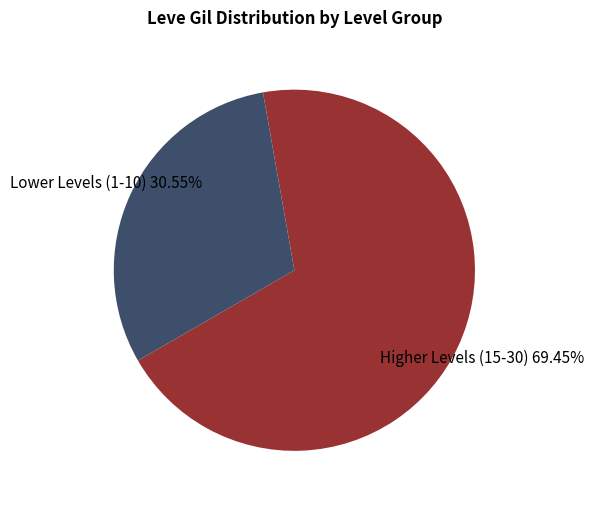

Is there any slice that represents more than half of the pie?

Yes